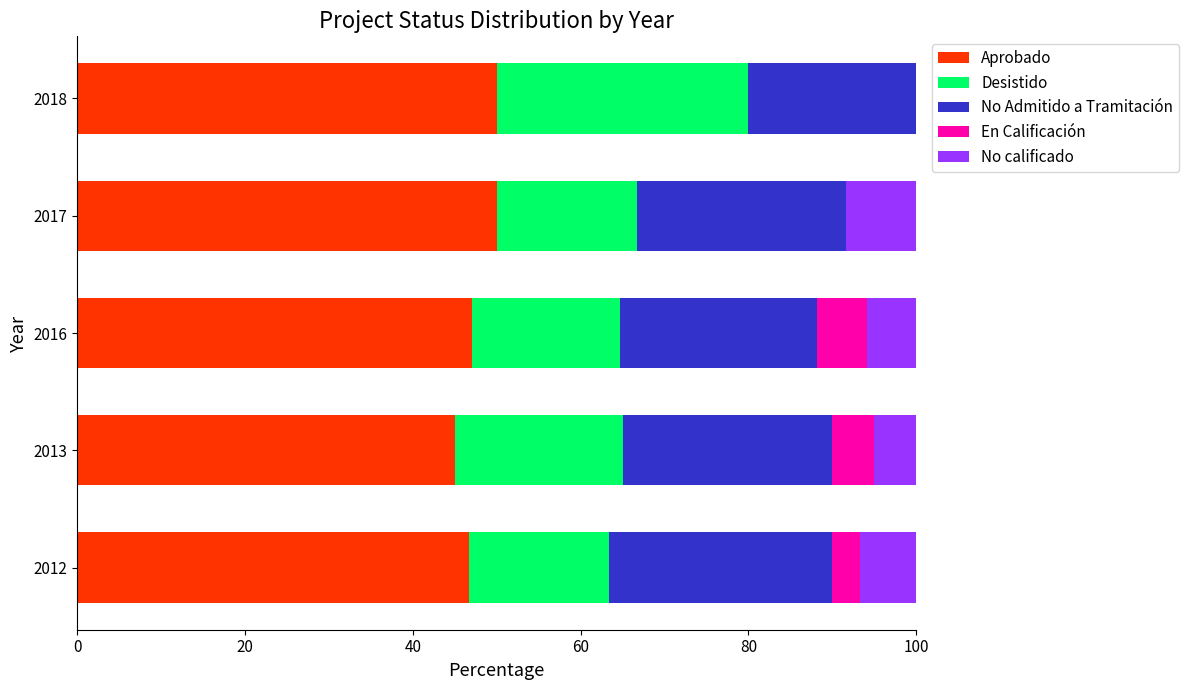

The Aprobado series shows 50.0 at 2017. True or false?

True